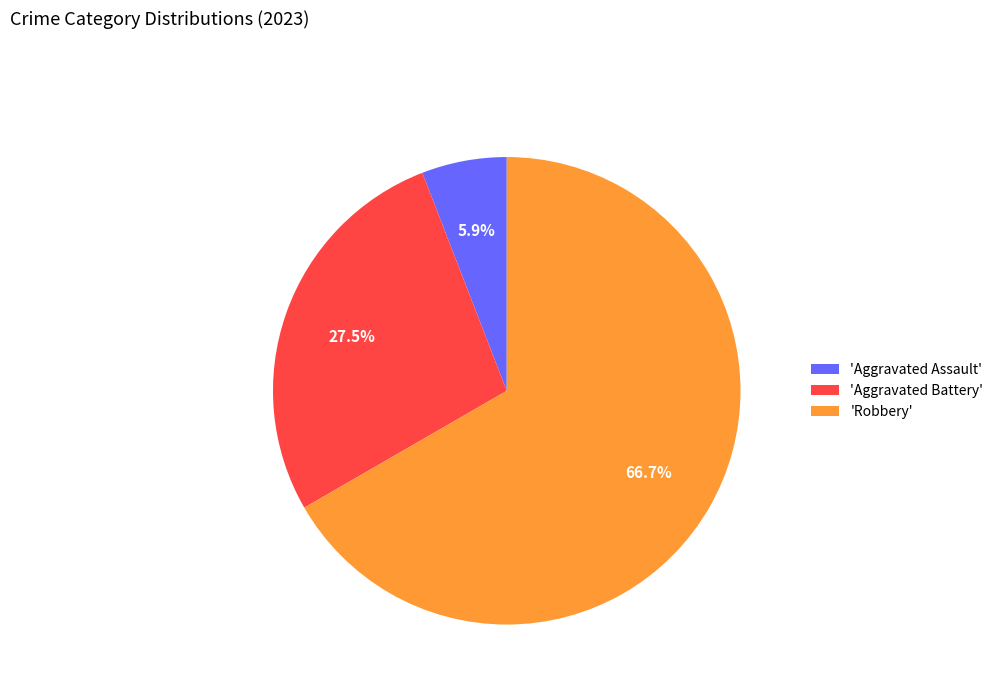

What is the smallest slice in the pie chart?

'Aggravated Assault'